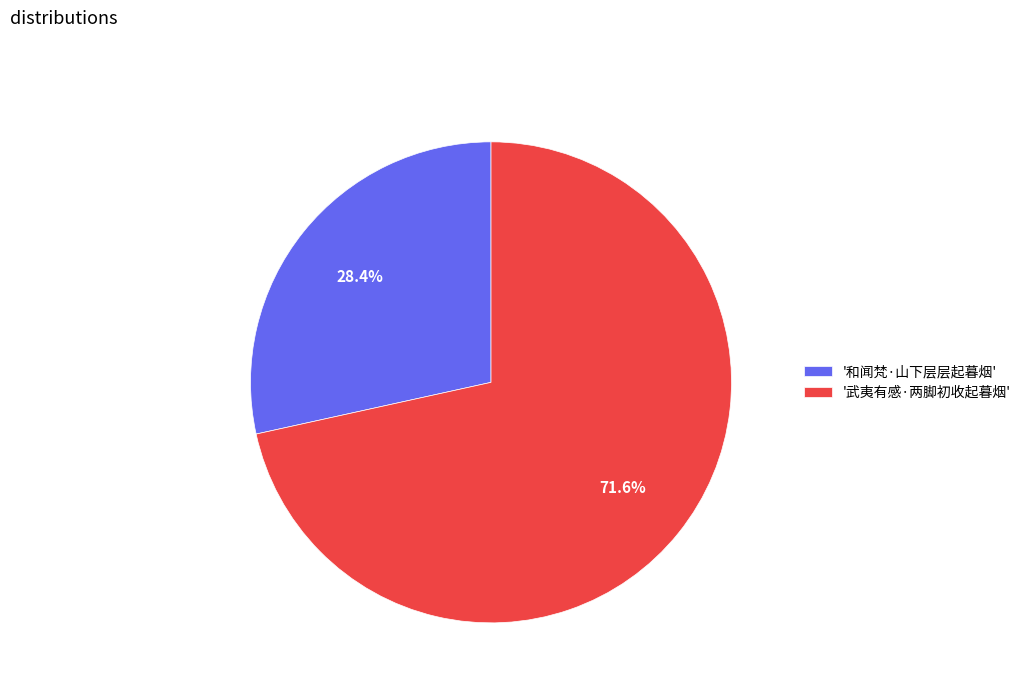

Is there a majority slice in this chart?

Yes